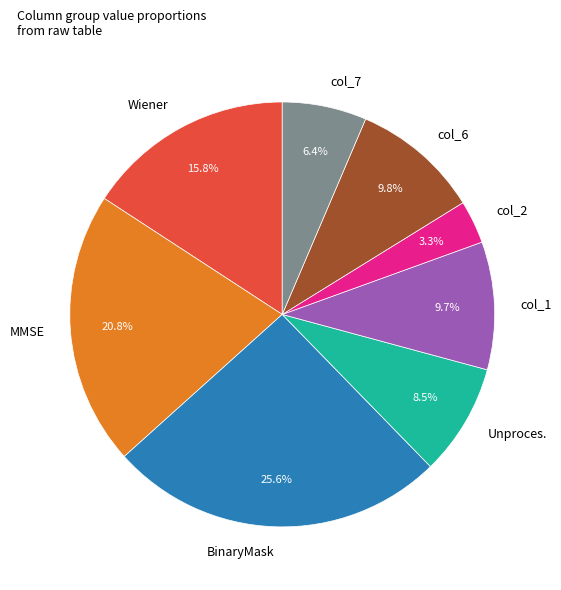

Is it true that col_7 is 13% of the pie?

False